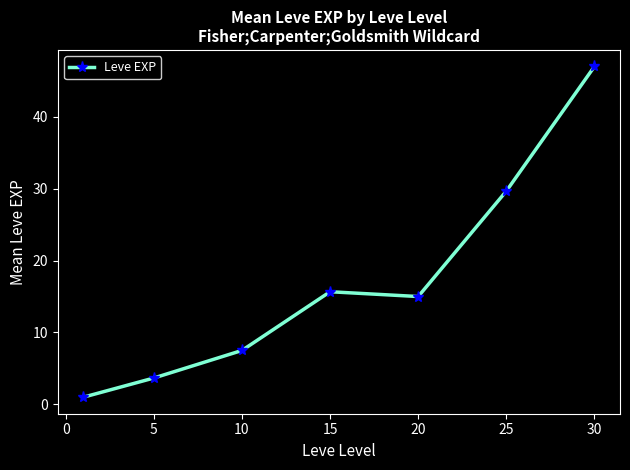

What is the greatest value displayed?

47.0